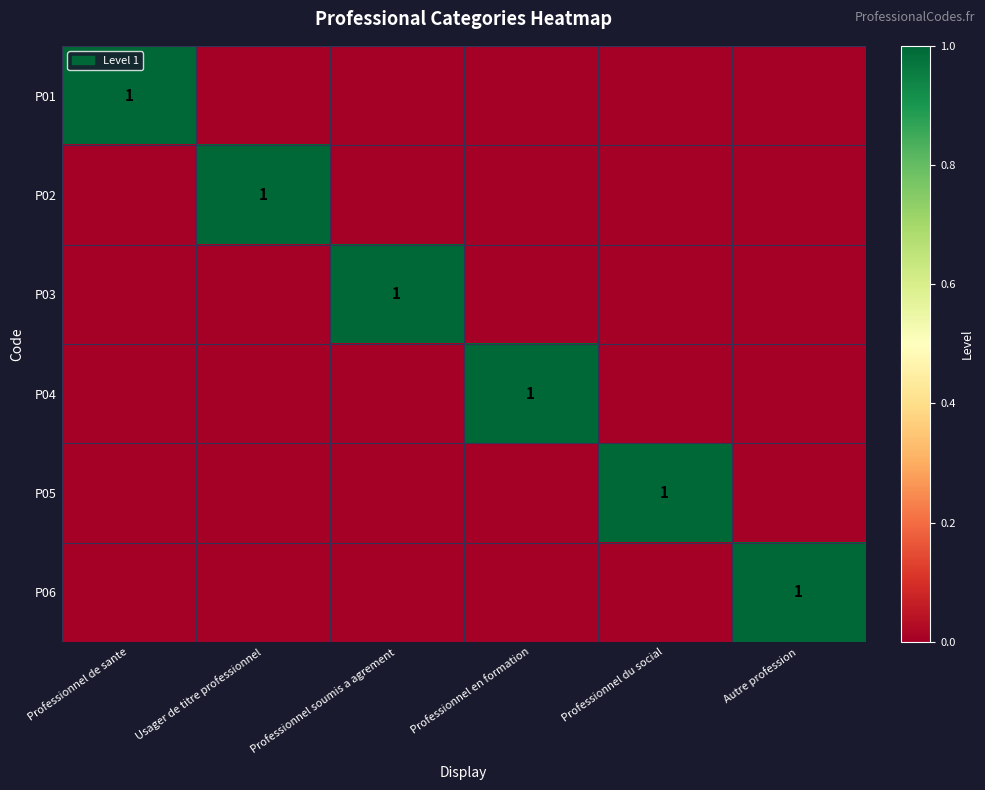

The value of P06 at Autre profession is 1. True or false?

True